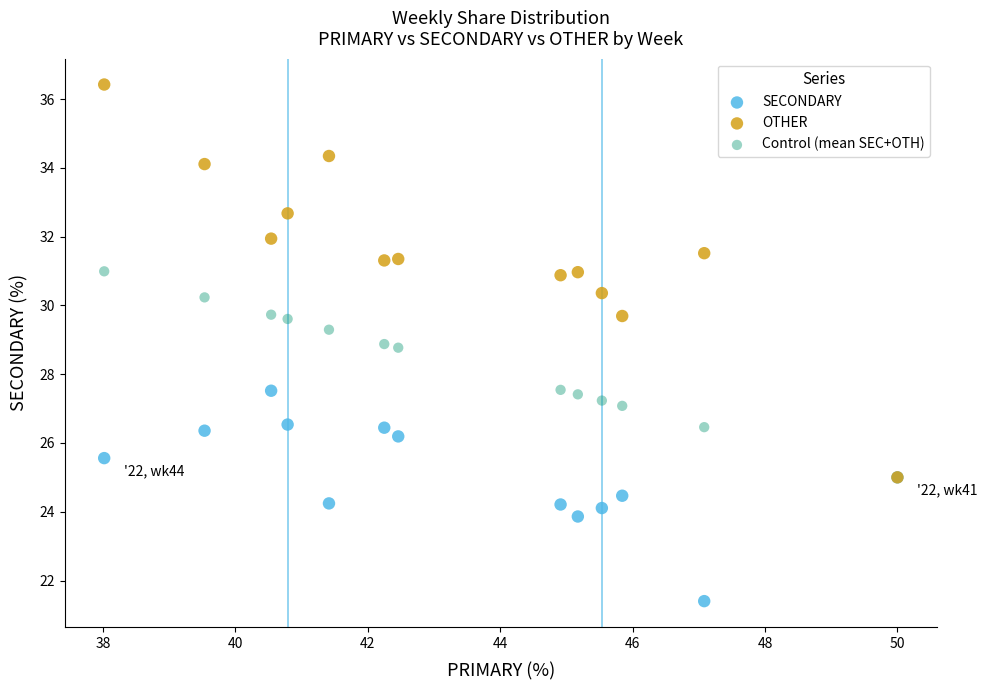

What are all the series names shown in the legend?

SECONDARY, OTHER, Control (mean SEC+OTH)